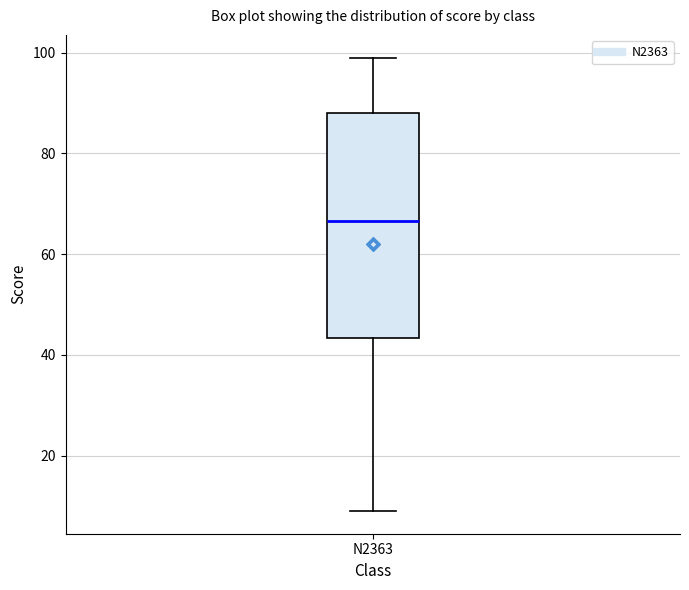

Read this box plot against the y-axis: the position of the median line, the range covered by the box, and the ends of both whiskers. The values are not printed on the chart, so give them approximately, as read against the axis.

median 66, box 44 to 88, whiskers 10 to 100